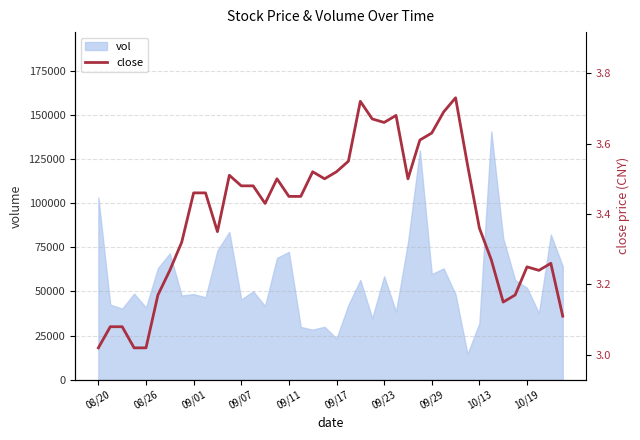

True or false: the data shows 4.5 at 10.

False